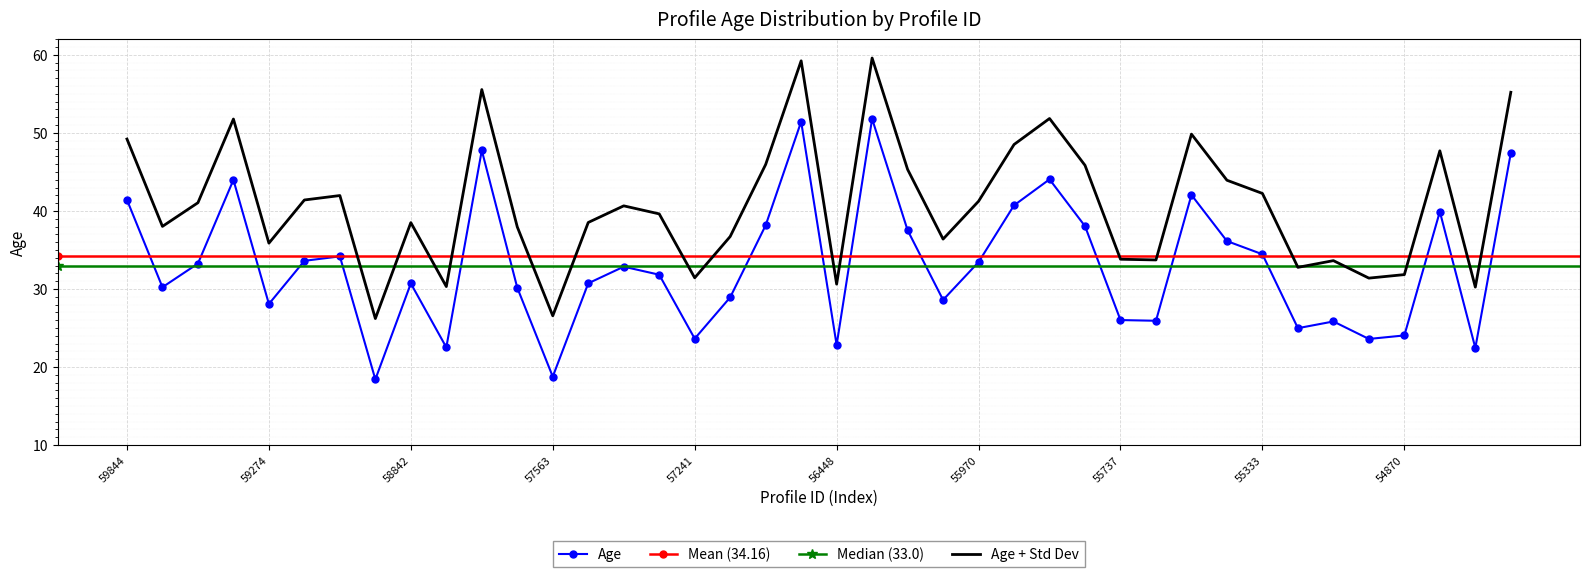

Count the number of values greater than 32.

20